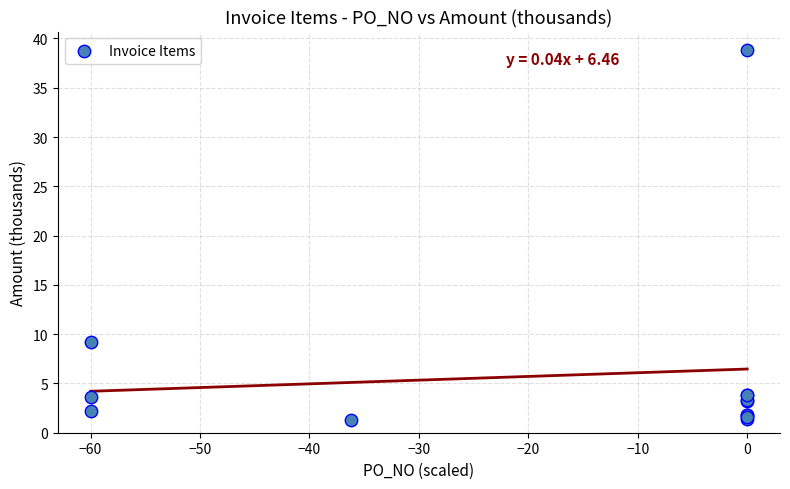

What Y value in the scatter plot is closest to 20?

9.2